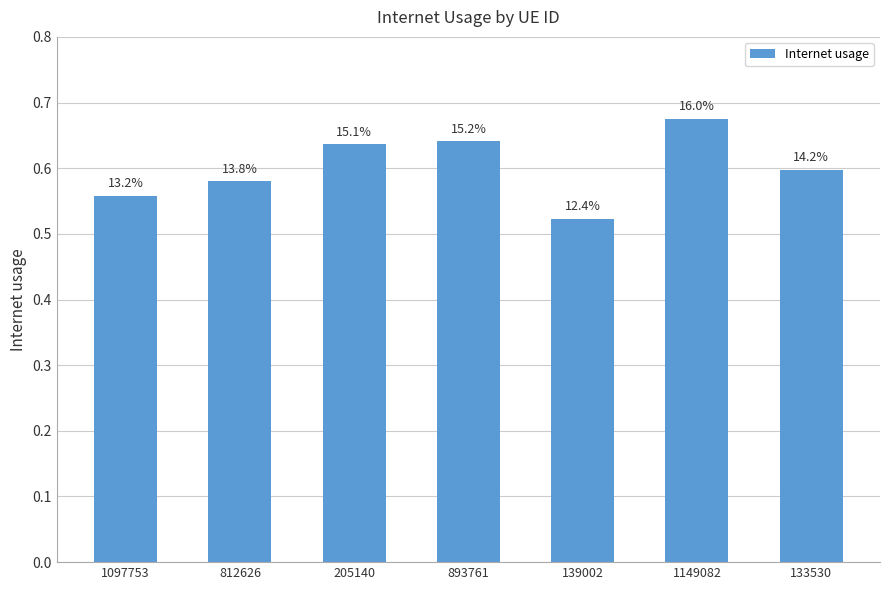

List the labels in order of value, largest first.

1149082, 893761, 205140, 133530, 812626, 1097753, 139002